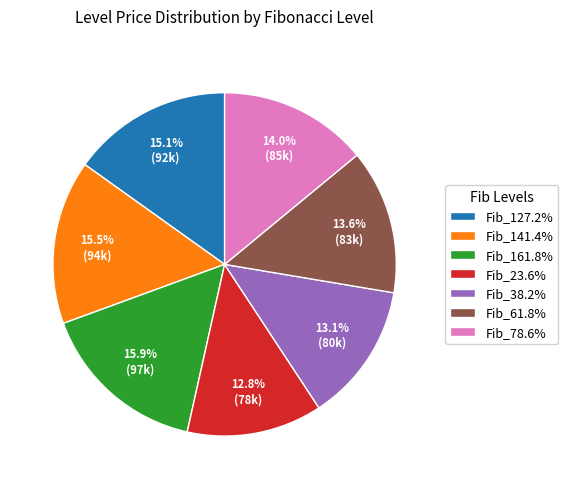

What percentage is NOT represented by Fib_61.8%?

86.4%